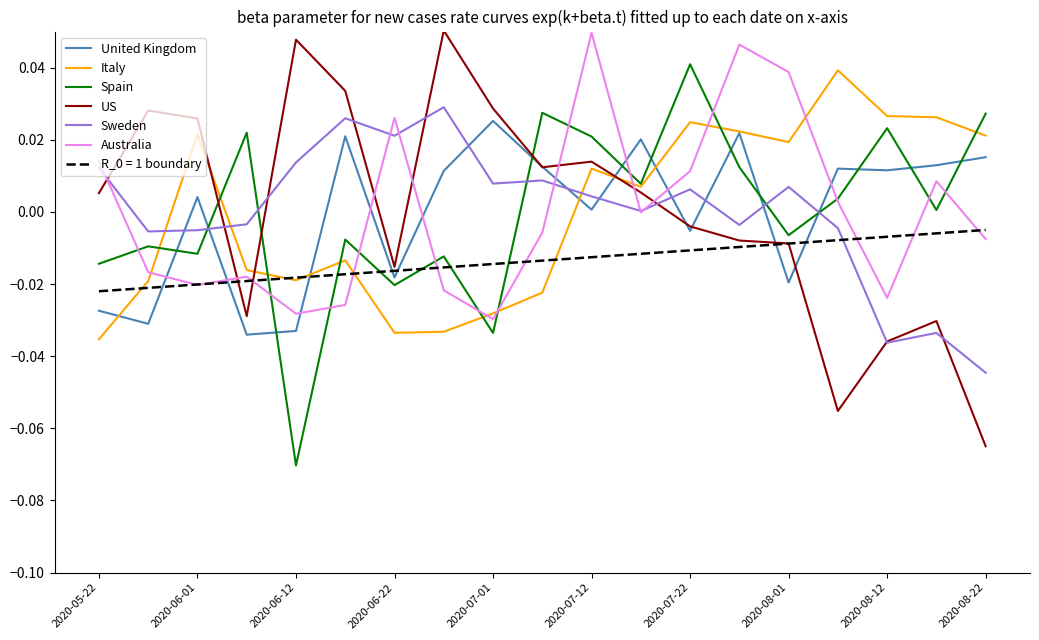

Which series ends up on top after the final intersection of US and Italy?

Italy